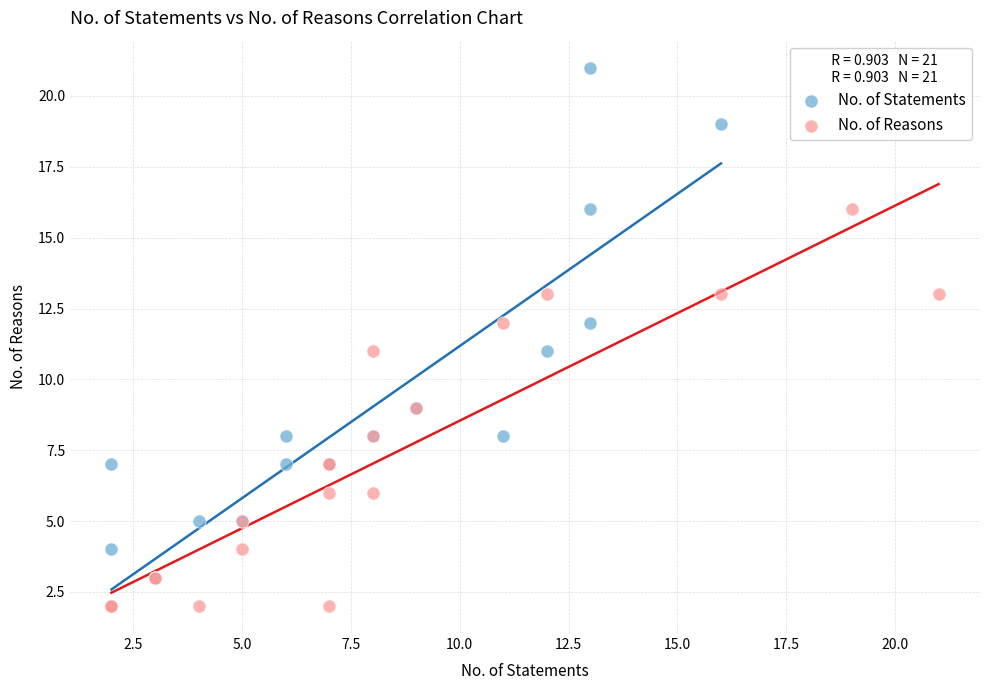

Which series contains the highest Y value?

No. of Statements